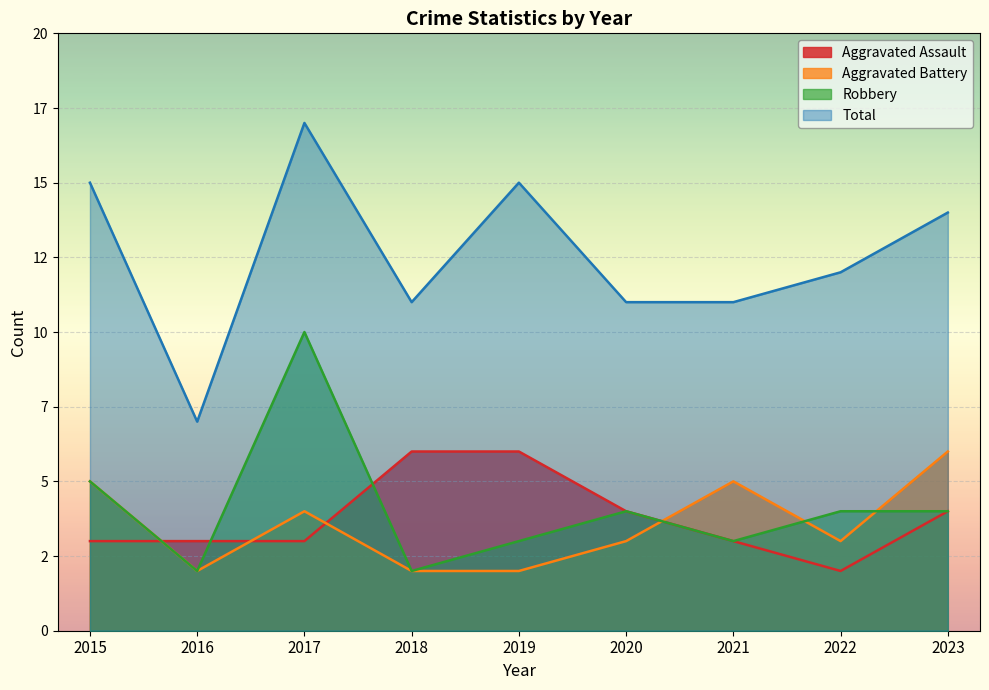

Reading left to right, list all the values displayed in this chart.

Aggravated Assault: 2015=3	2016=3	2017=3	2018=6	2019=6	2020=4	2021=3	2022=2	2023=4
Aggravated Battery: 2015=5	2016=2	2017=4	2018=2	2019=2	2020=3	2021=5	2022=3	2023=6
Robbery: 2015=5	2016=2	2017=10	2018=2	2019=3	2020=4	2021=3	2022=4	2023=4
Total: 2015=15	2016=7	2017=17	2018=11	2019=15	2020=11	2021=11	2022=12	2023=14